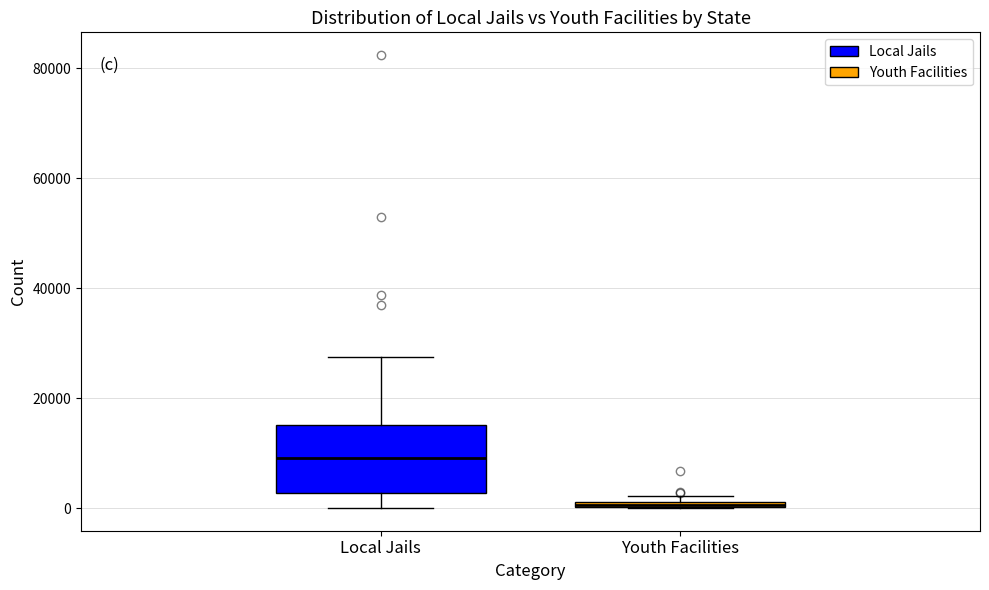

Where is the lower edge of the box for Youth Facilities on the y-axis? The values are not printed on the chart, so give them approximately, as read against the axis.

0